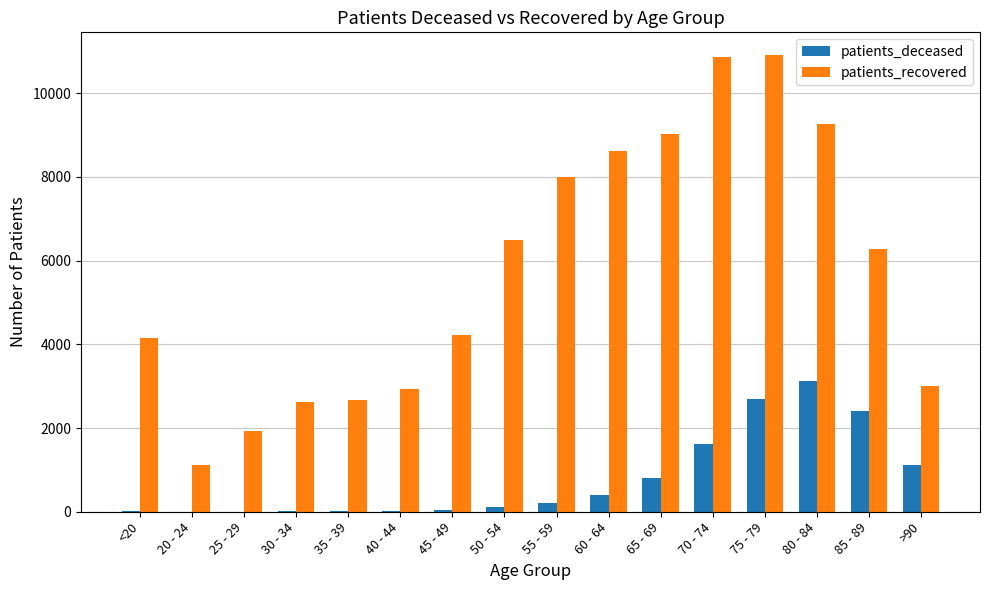

At which category is the sum across all series the highest?

75 - 79